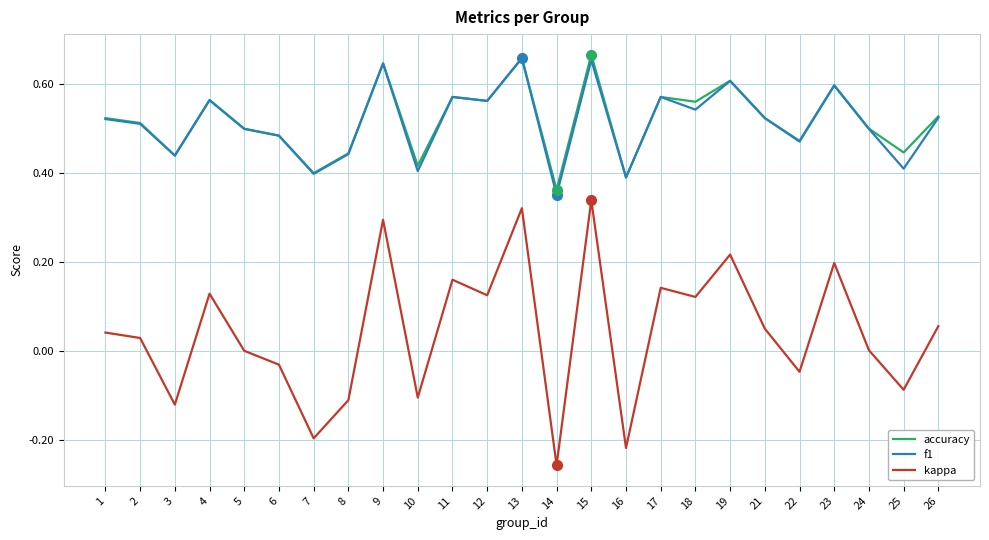

True or false: f1 has a value of 0.6 at 12.

True